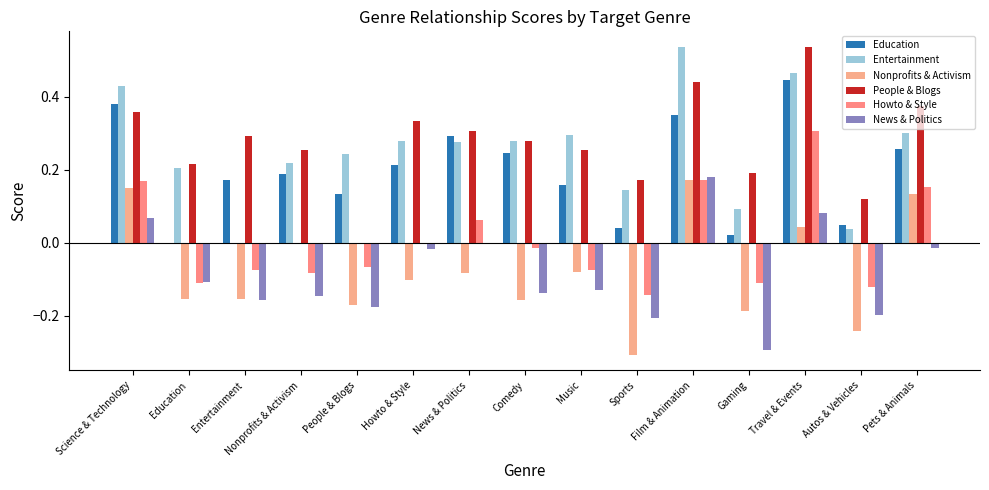

What is the maximum value for People & Blogs?

0.5